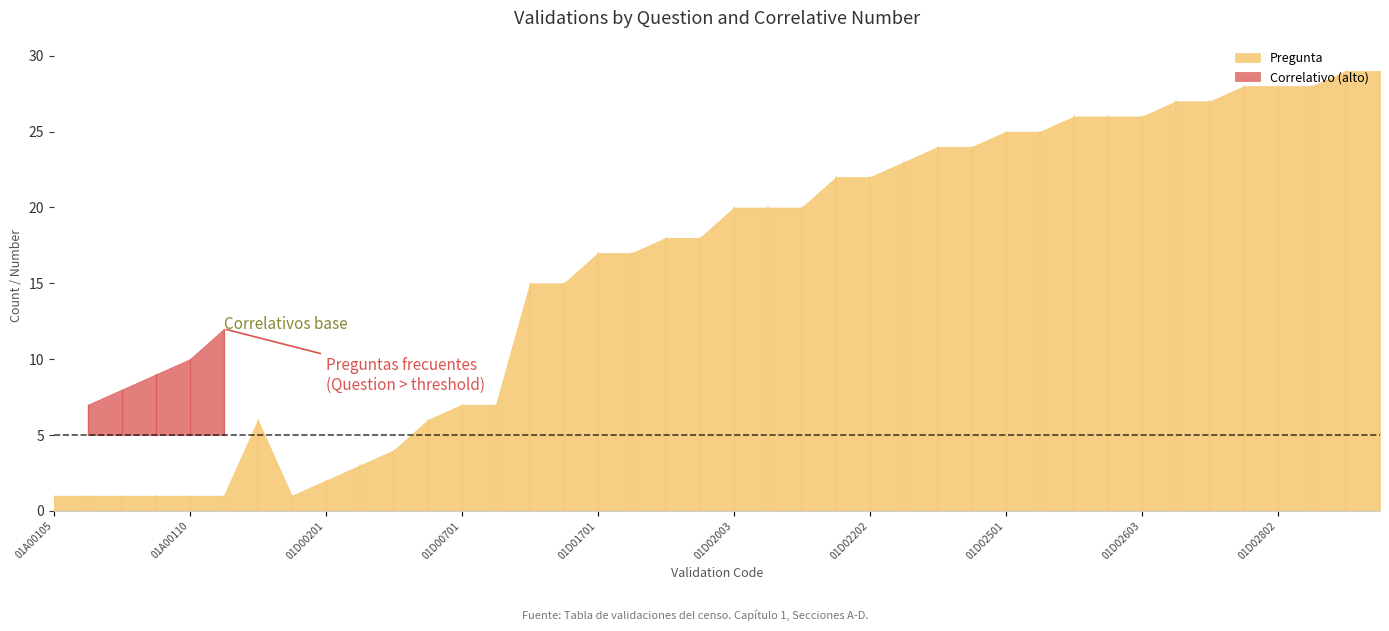

Is it true that Correlativo equals 3 at 01D00602?

False